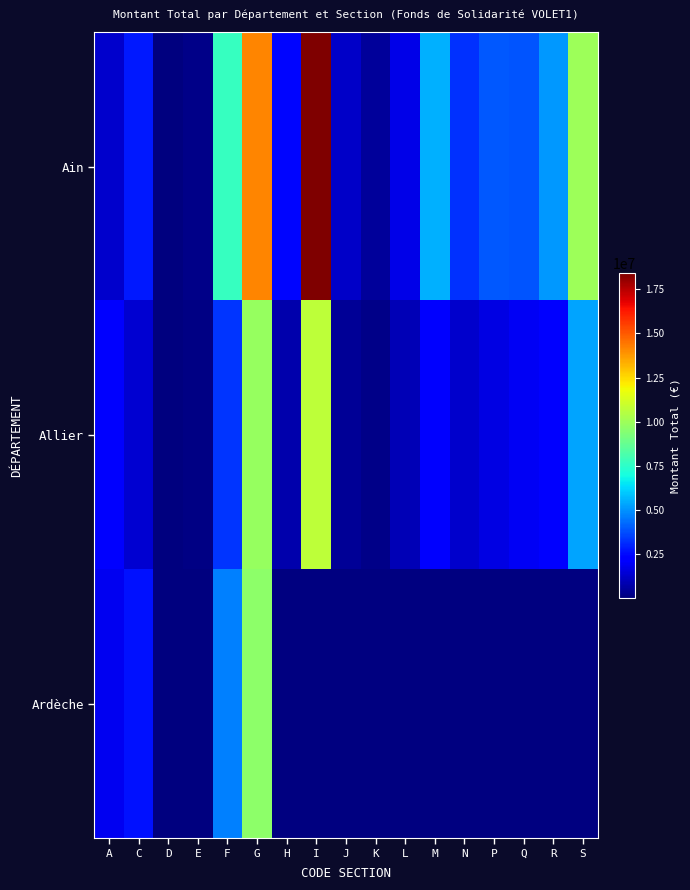

What is the sum of the Allier values at J and I?

11083230.0